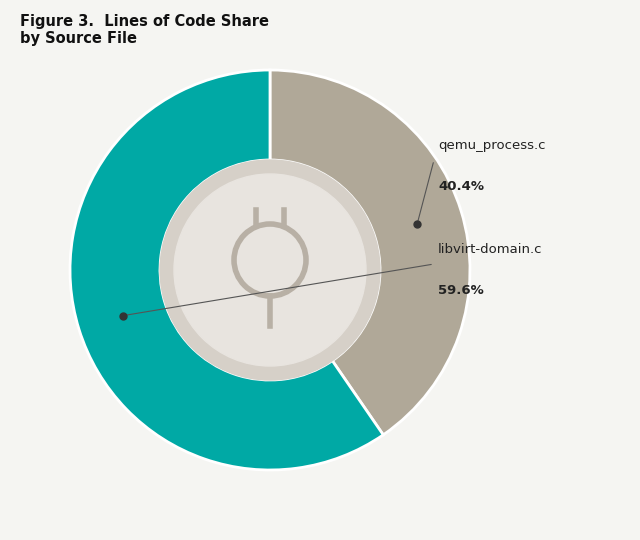

Rank the categories by value from highest to lowest.

libvirt-domain.c, qemu_process.c